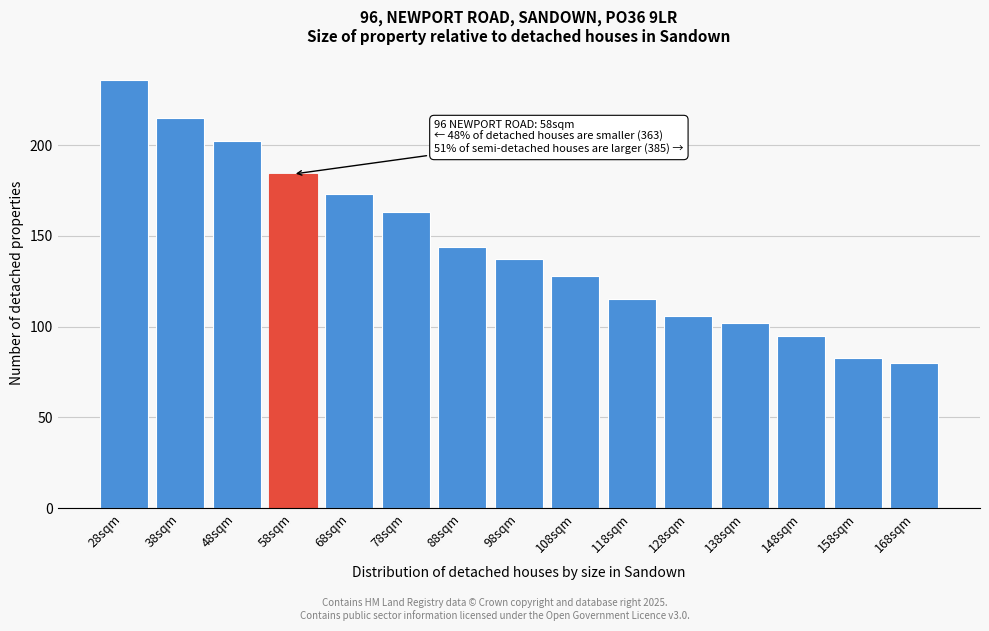

Reading left to right, list all the values displayed in this chart.

236	215	202	184	173	163	144	137	128	115	106	102	95	83	80